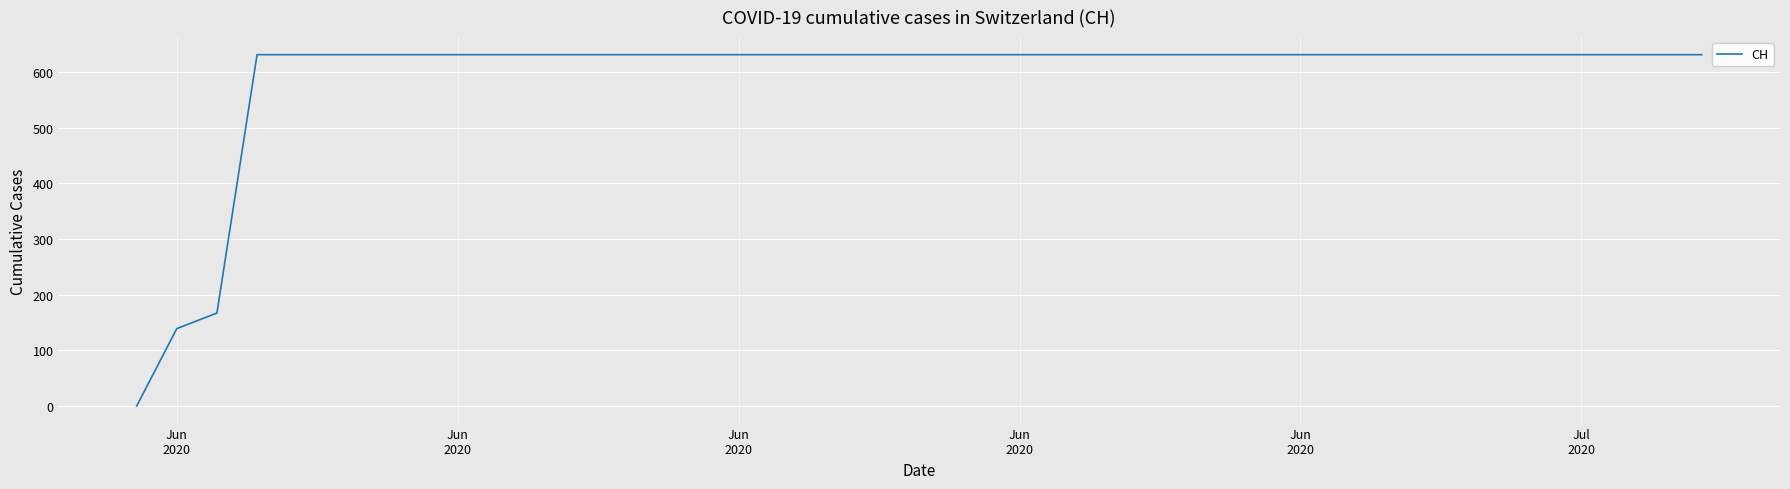

What is the greatest value displayed?

631